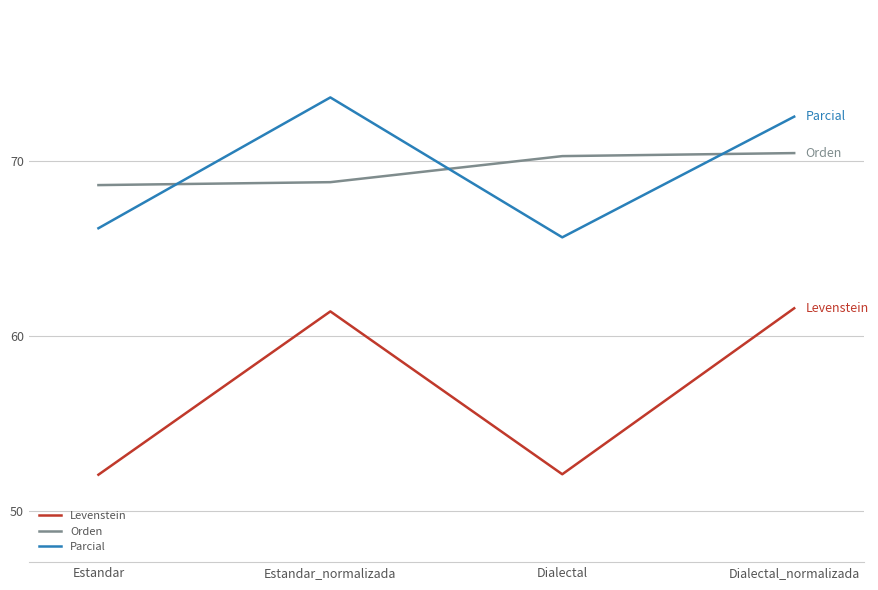

Is this an area chart (filled region under the line)?

No